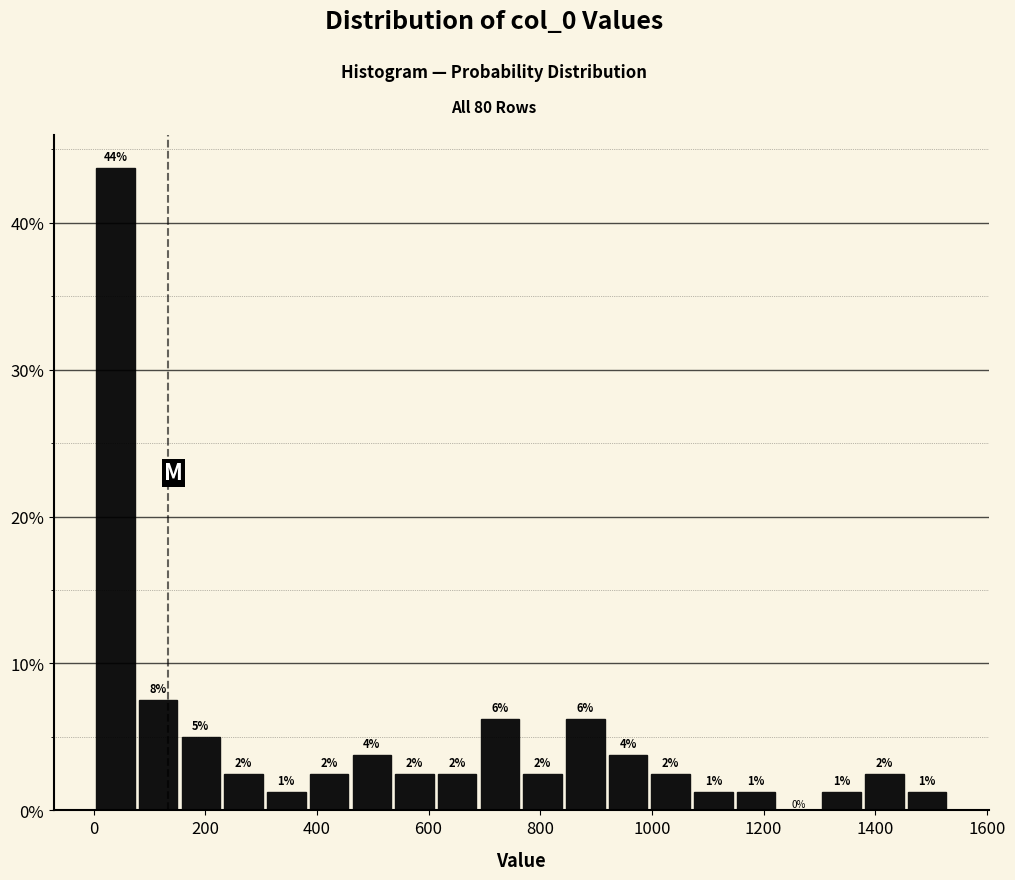

Around what value on the x-axis is the tallest bar? Give the approximate position of its centre, as read against the axis.

40